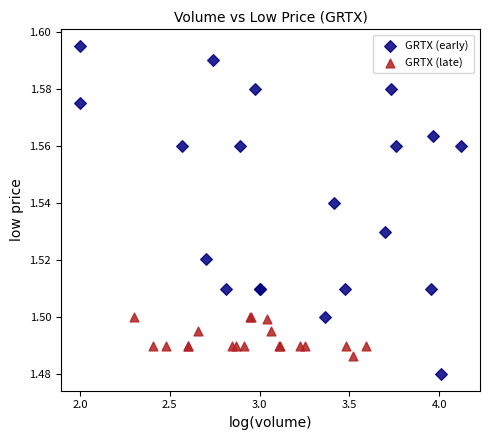

Which series contains the lowest Y value?

GRTX (early)